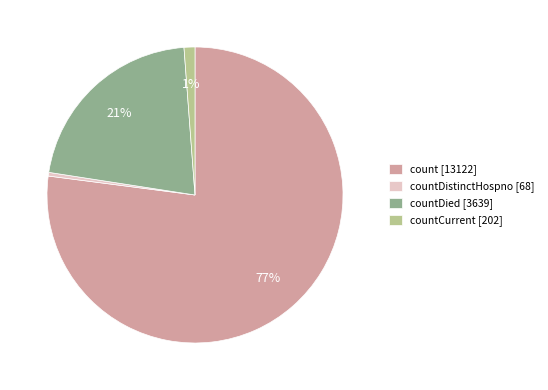

Is there any slice that represents more than half of the pie?

Yes